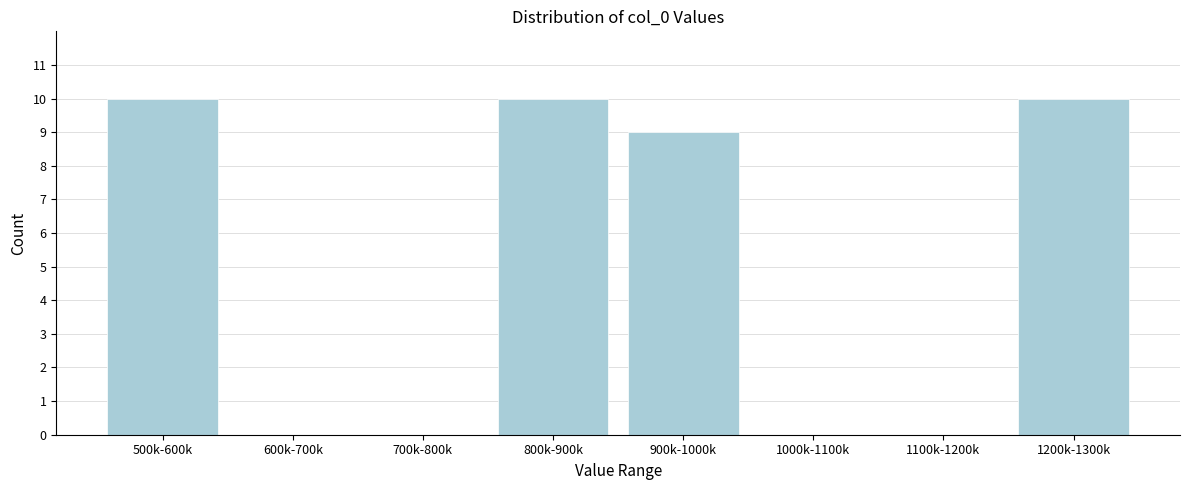

Reading left to right, transcribe all the data shown in this chart.

500k-600k=10	600k-700k=0	700k-800k=0	800k-900k=10	900k-1000k=9	1000k-1100k=0	1100k-1200k=0	1200k-1300k=10